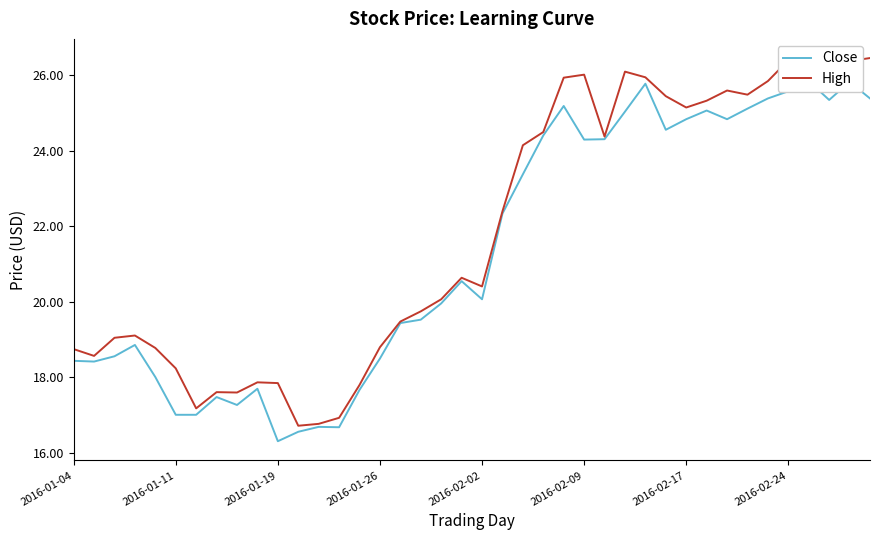

Is it true that High equals 41.3 at 2016-02-09?

False